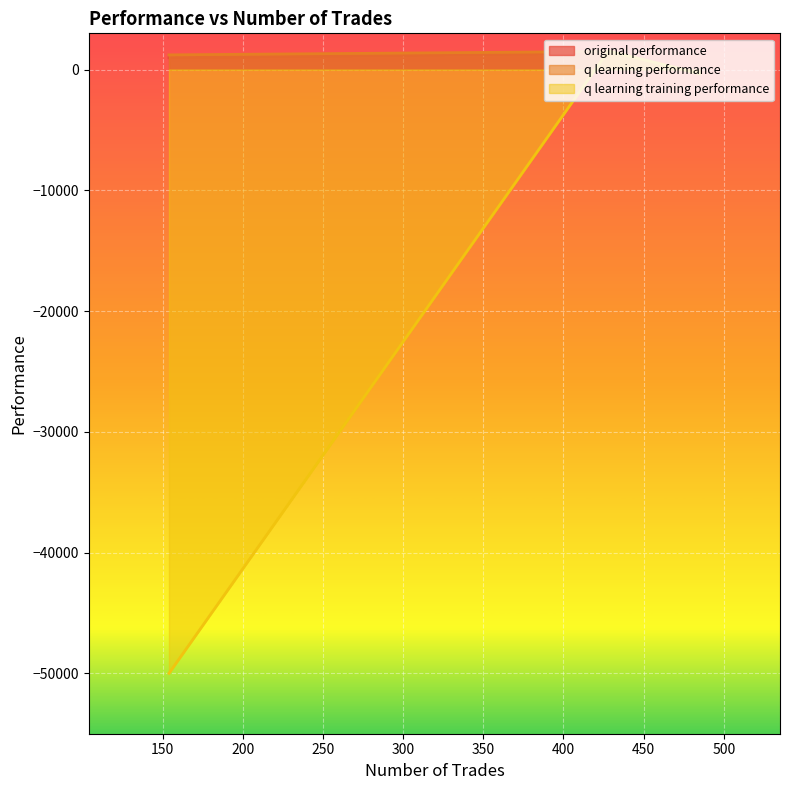

Does the chart display data point markers on the line(s)?

No